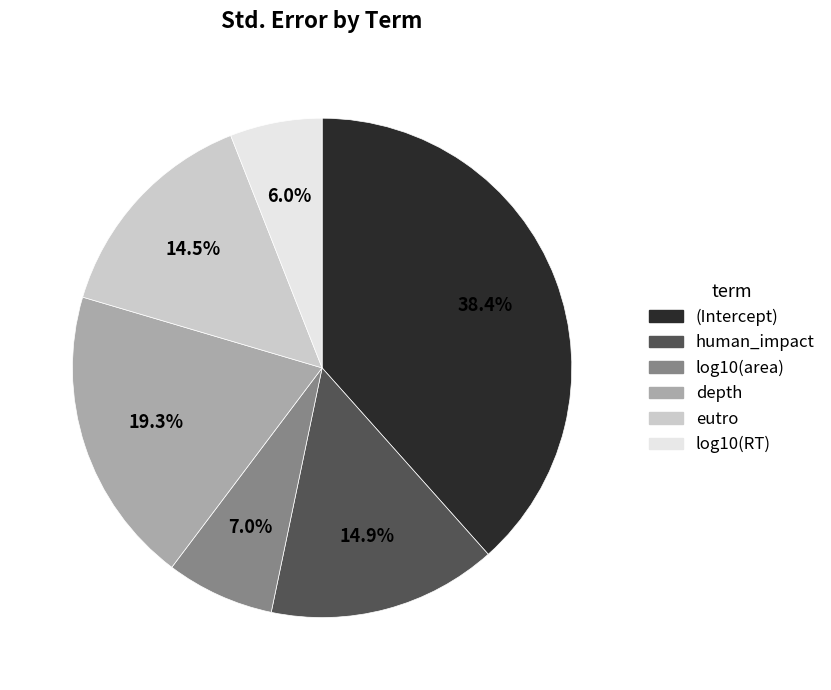

The log10(area) slice represents 12% of the pie. True or false?

False